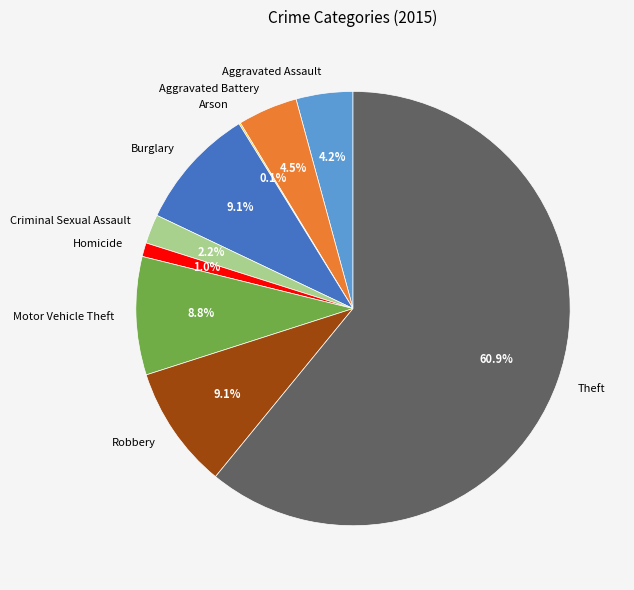

What is the largest slice in the pie chart?

Theft